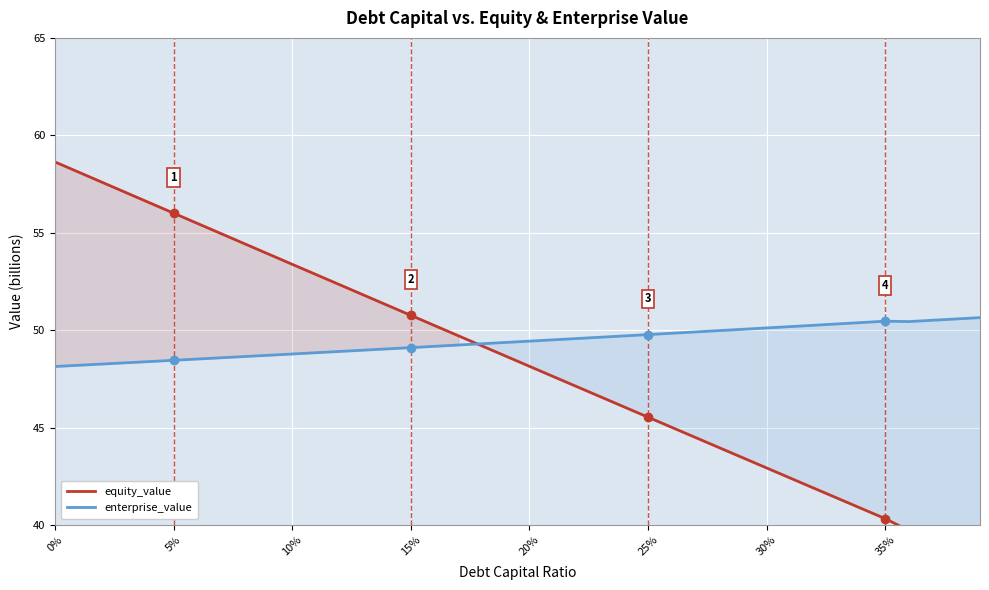

Reading left to right, transcribe all the data shown in this chart.

equity_value: 58.6	58.1	57.6	57.1	56.5	56.0	55.5	55.0	54.4	53.9	53.4	52.9	52.3	51.8	51.3	50.8	50.2	49.7	49.2	48.7	48.1	47.6	47.1	46.6	46.1	45.5	45.0	44.5	44.0	43.4	42.9	42.4	41.9	41.4	40.8	40.3	39.7	39.2	38.7	38.2
enterprise_value: 48.1	48.2	48.3	48.3	48.4	48.5	48.5	48.6	48.6	48.7	48.8	48.8	48.9	49.0	49.0	49.1	49.2	49.2	49.3	49.4	49.4	49.5	49.6	49.6	49.7	49.8	49.8	49.9	50.0	50.0	50.1	50.2	50.2	50.3	50.4	50.5	50.4	50.5	50.6	50.6